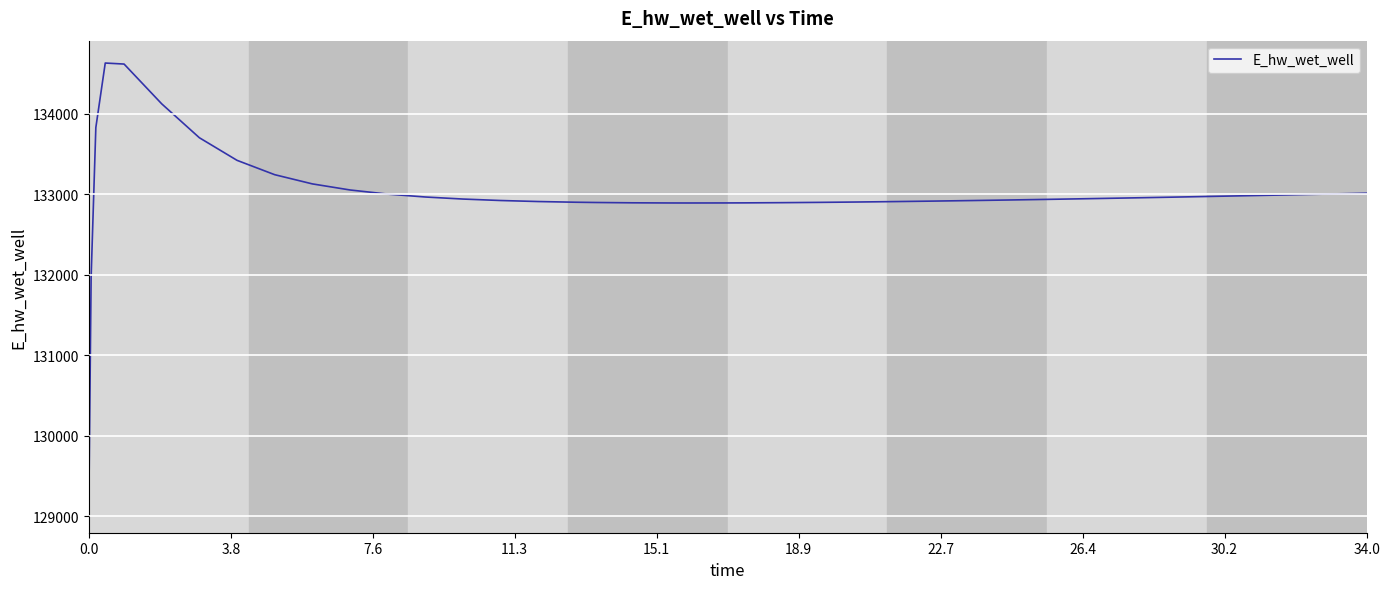

Is this an area chart (filled region under the line)?

No